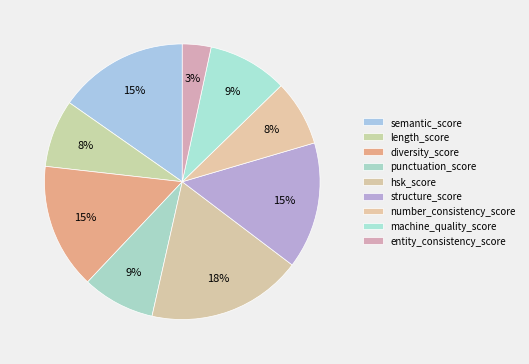

To the nearest percent, what portion does length_score represent?

8%